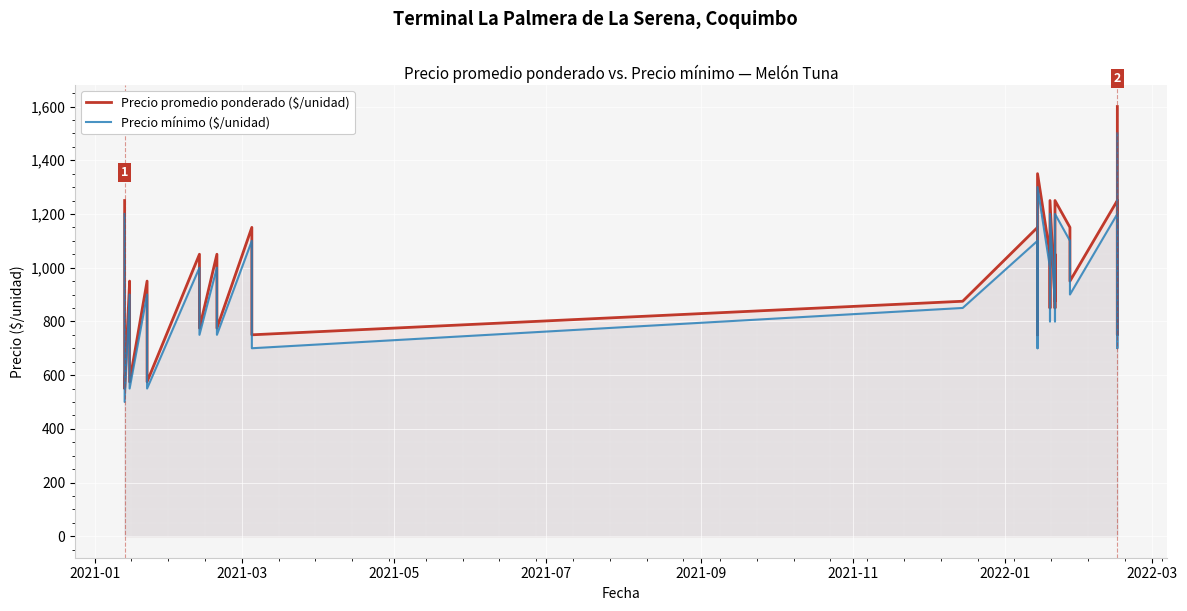

Is the value of Precio promedio ponderado ($/unidad) at 16 greater than the value of Precio mínimo ($/unidad) at 26?

No